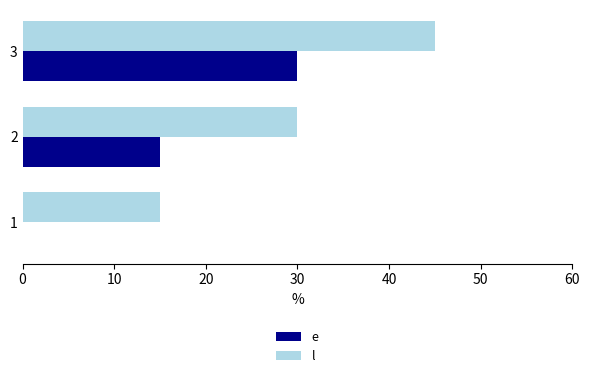

What are all the series names shown in the legend?

e, l